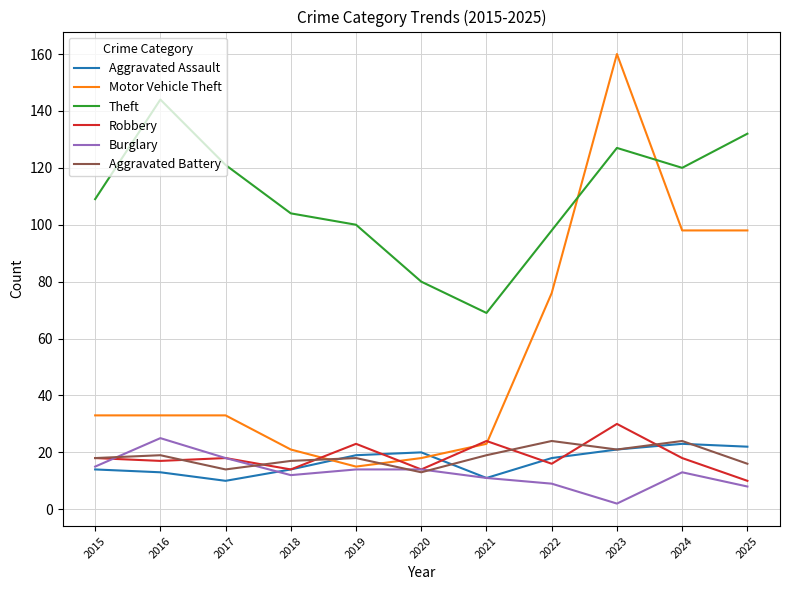

What is the spread (max minus min) of values at 2020?

67